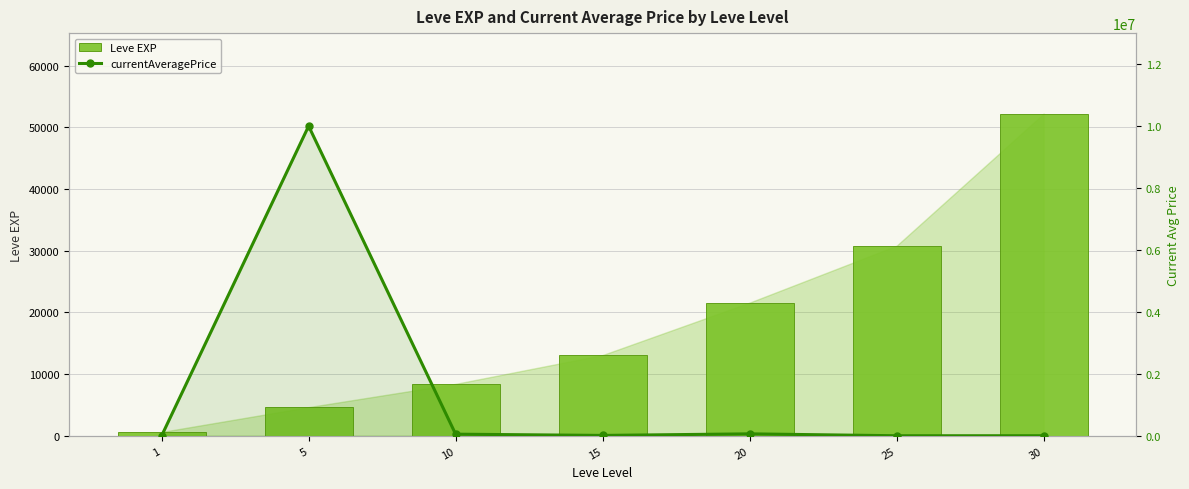

List the series in order of their overall mean, highest first.

currentAveragePrice, Leve EXP